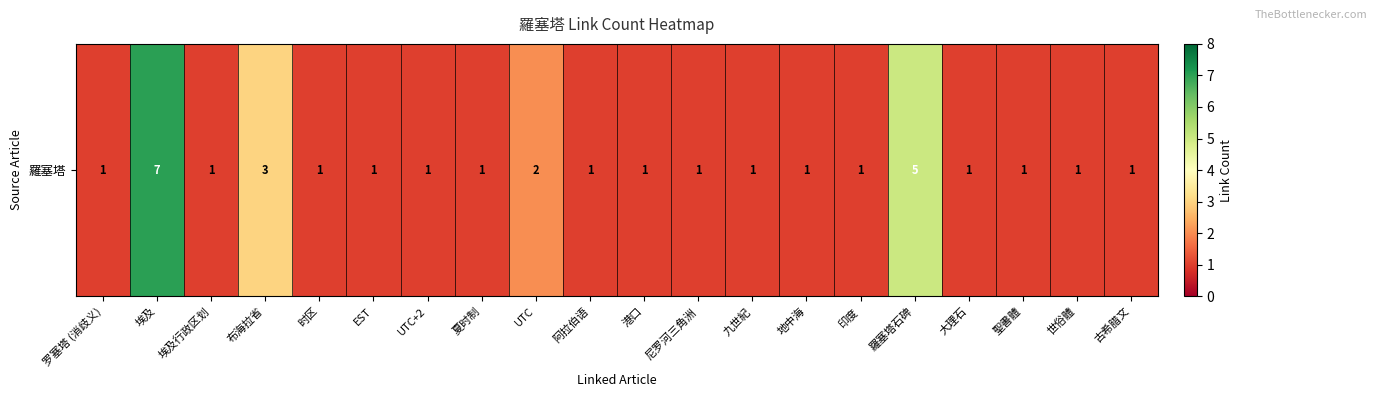

What is the smallest value displayed?

1